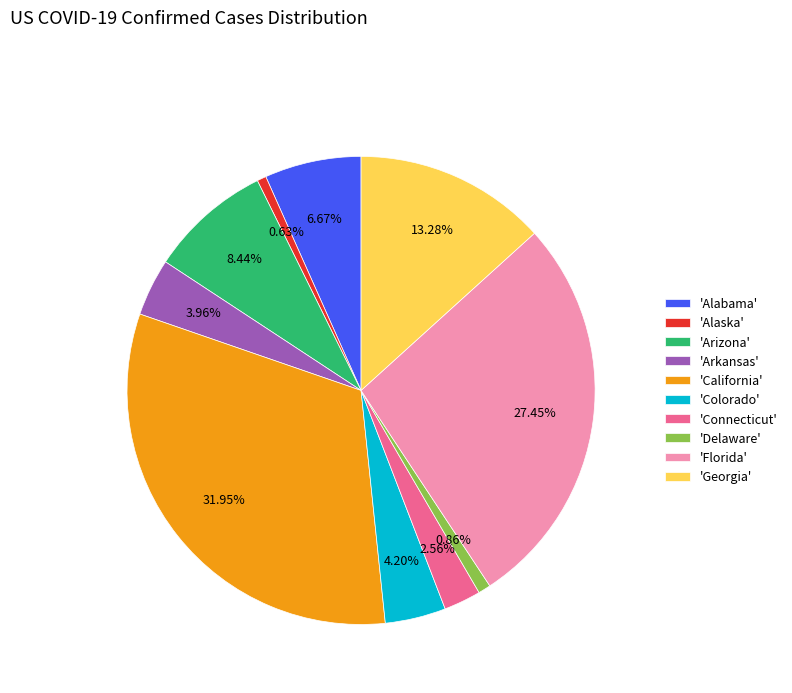

To the nearest percent, what is the average slice percentage?

10%